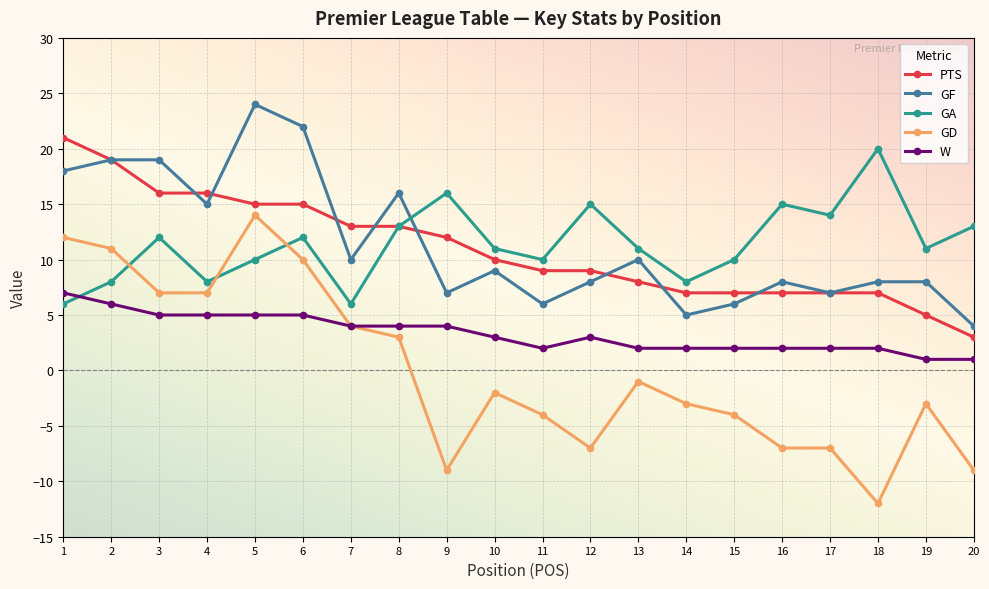

Does the chart display data point markers on the line(s)?

Yes